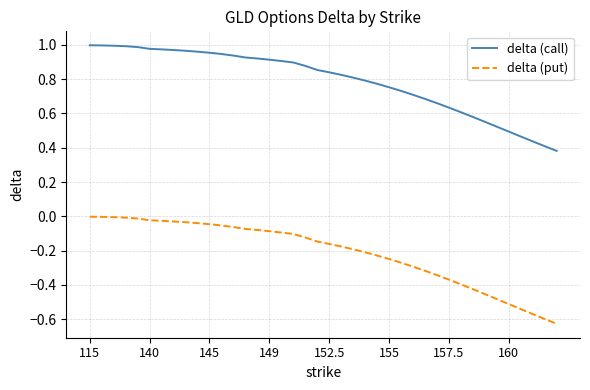

Which series has the largest total across all categories?

delta (call)